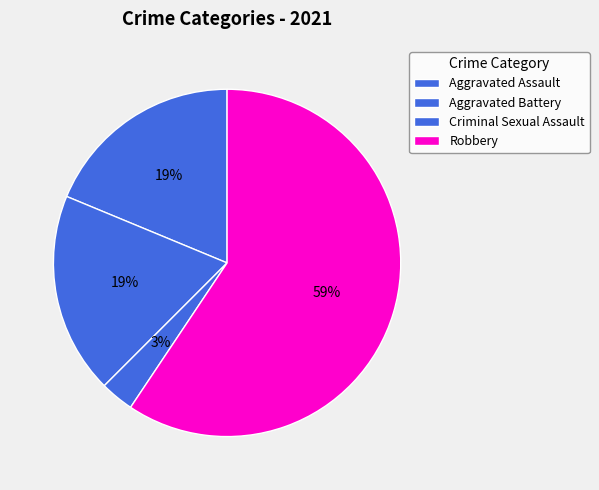

Count the number of slices in the pie.

4